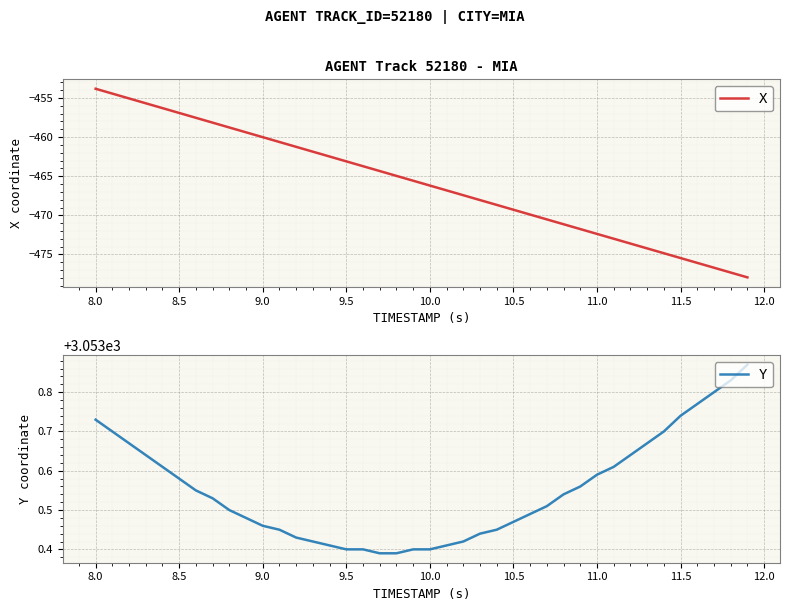

List the series in order of their peak value, lowest first.

X, Y